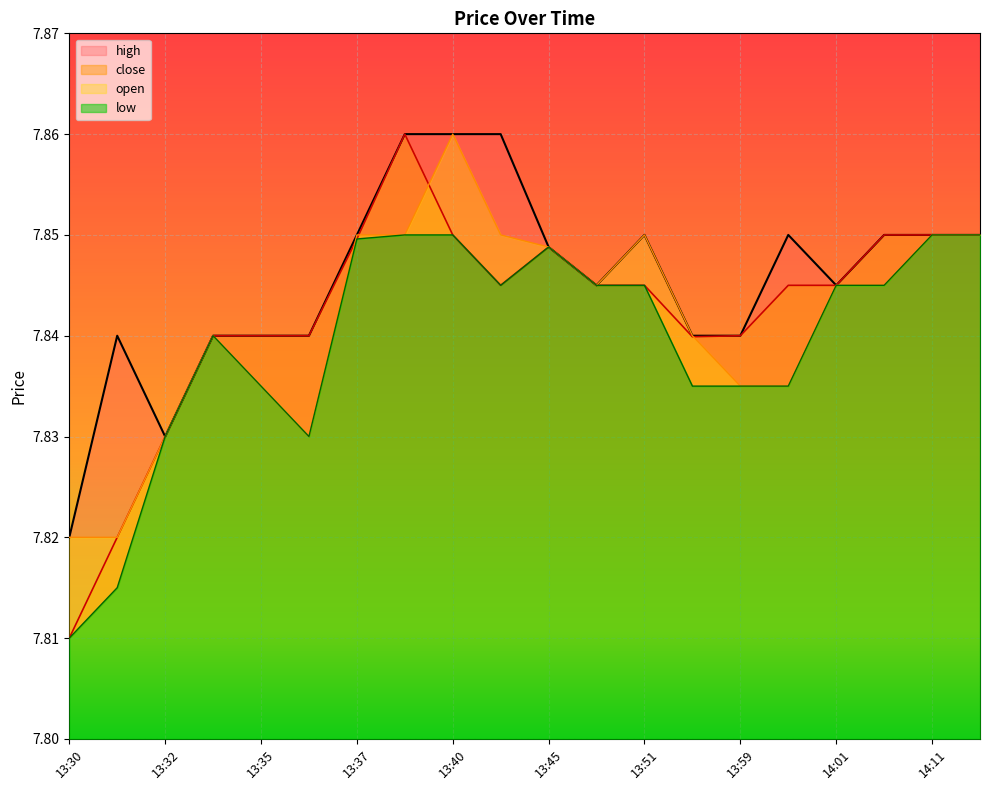

At which category does the chart reach its peak across all series?

13:38